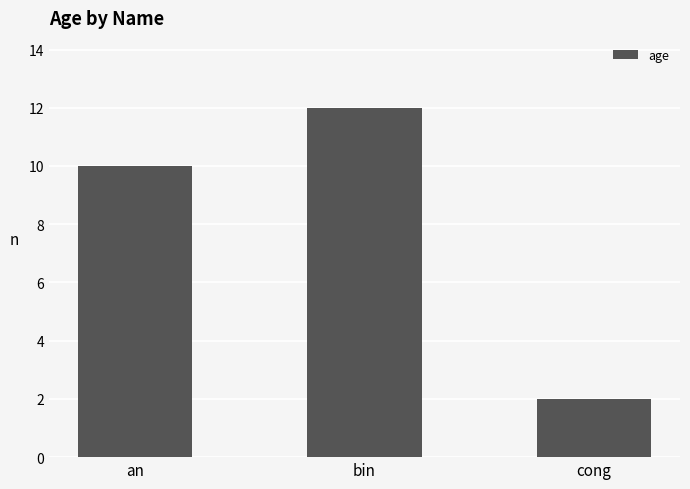

Which label corresponds to the smallest value in the chart?

cong